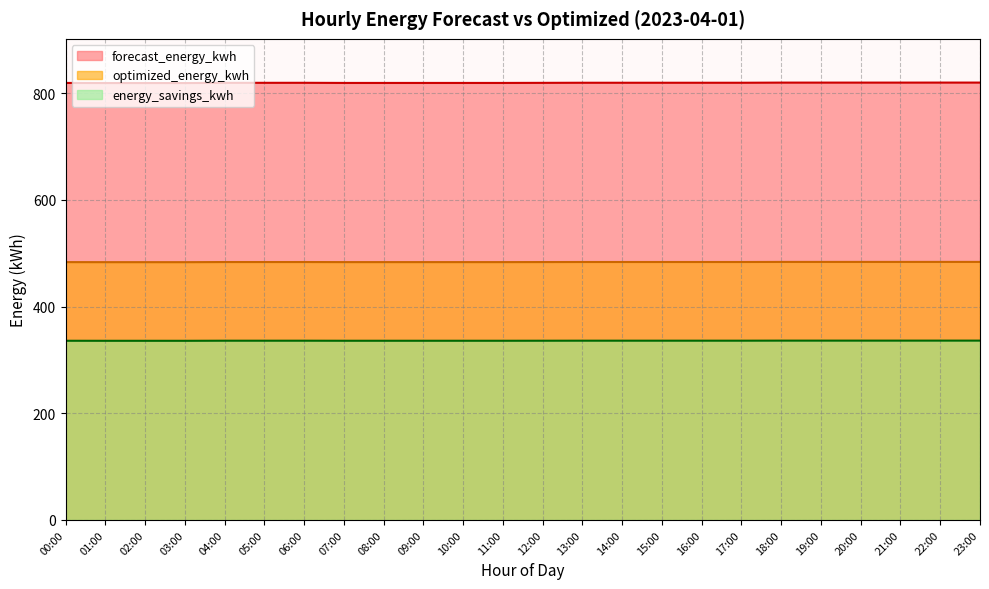

What is the total value across all series at 13:00?

1639.7